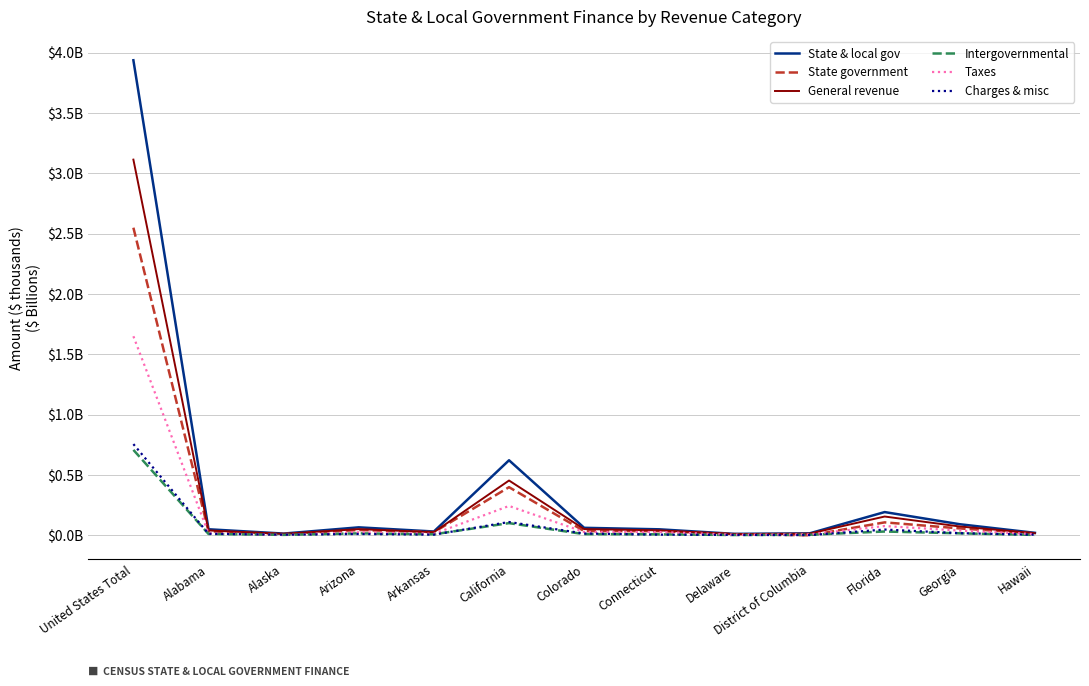

List the series in order of their peak value, highest first.

State & local gov, General revenue, State government, Taxes, Charges & misc, Intergovernmental